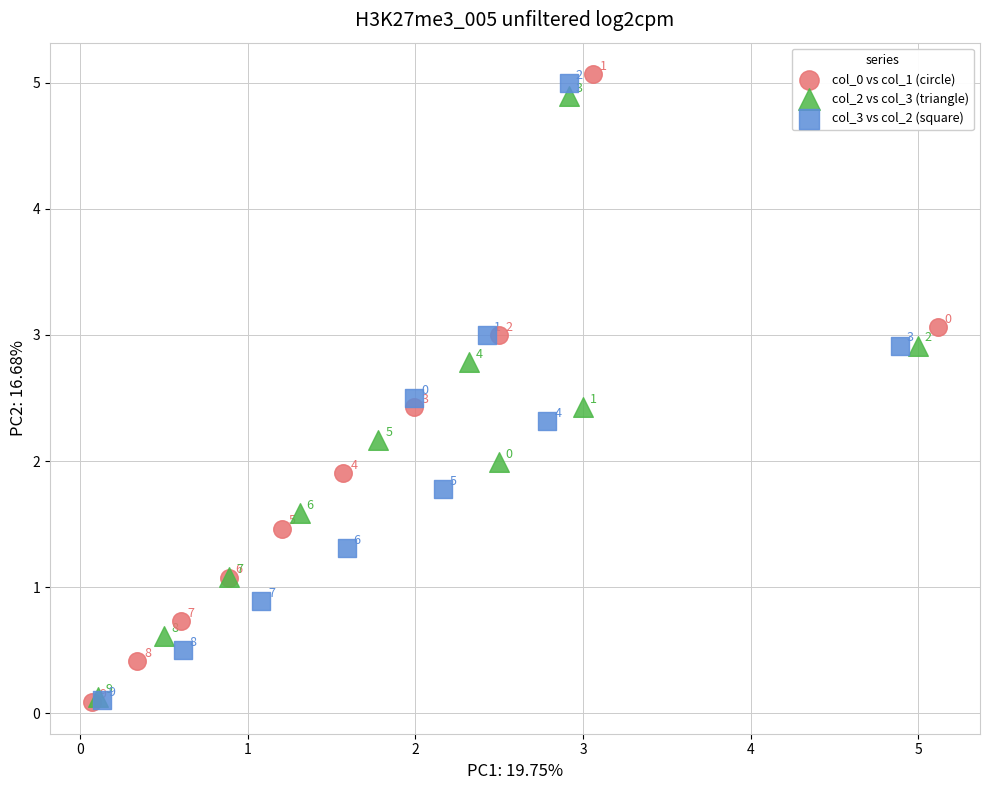

Which series has the largest Y range (max minus min)?

col_0 vs col_1 (circle)